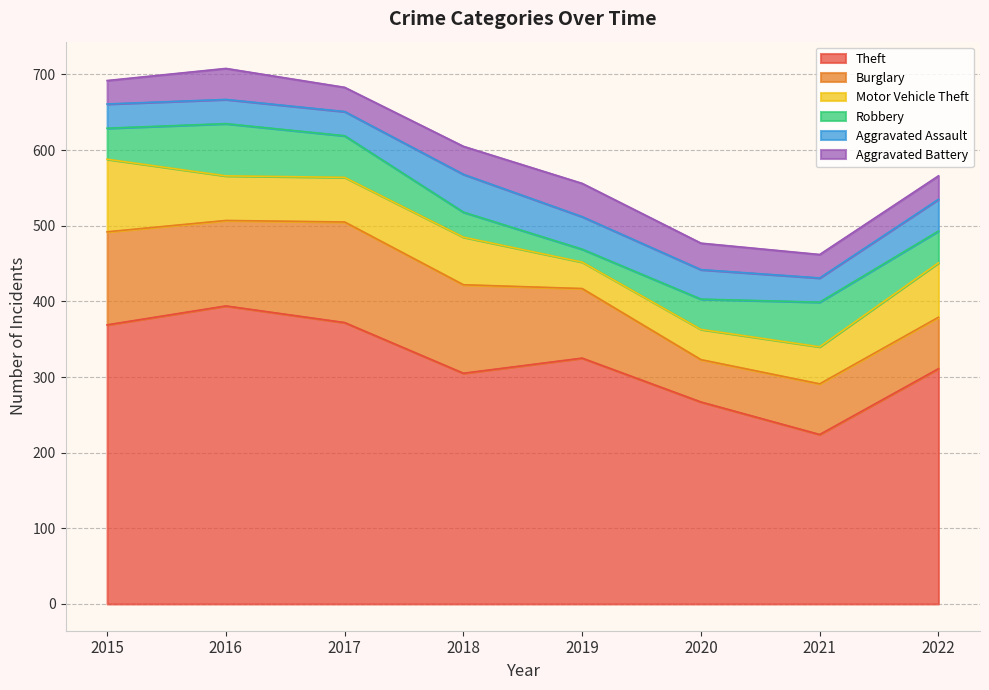

Where is the first local minimum for Motor Vehicle Theft?

2019